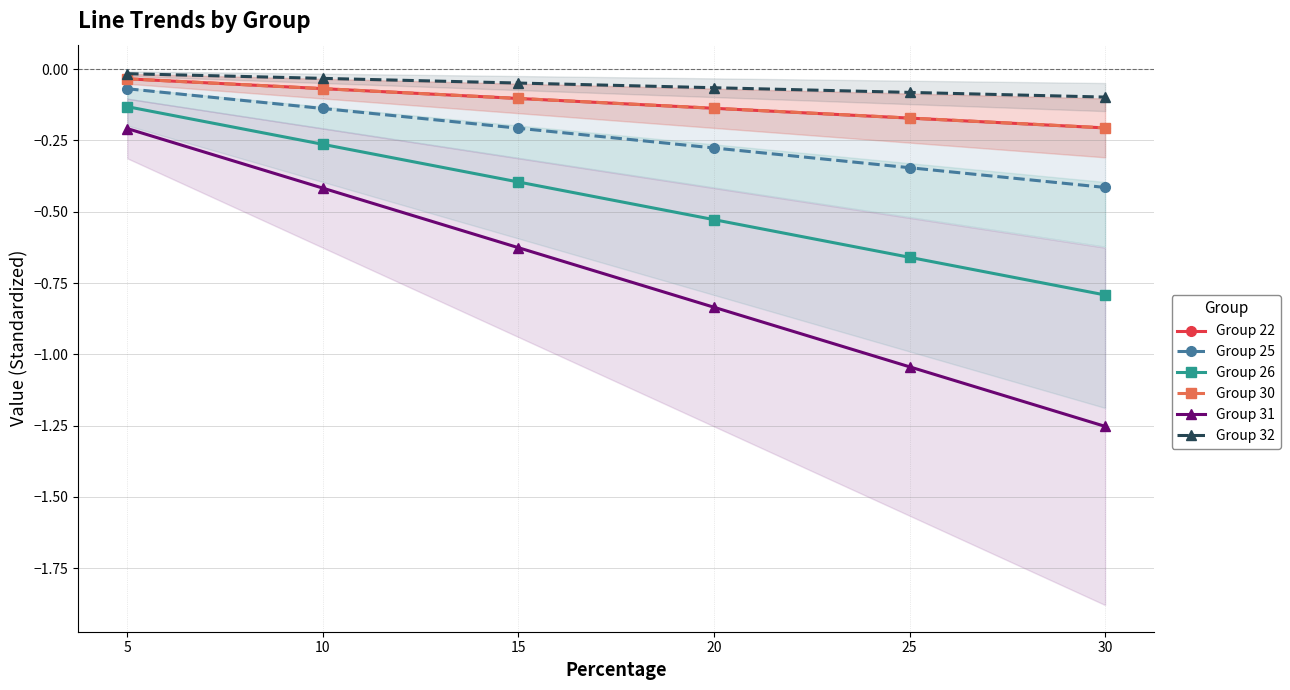

Which category has the highest value in the Group 25 series?

5